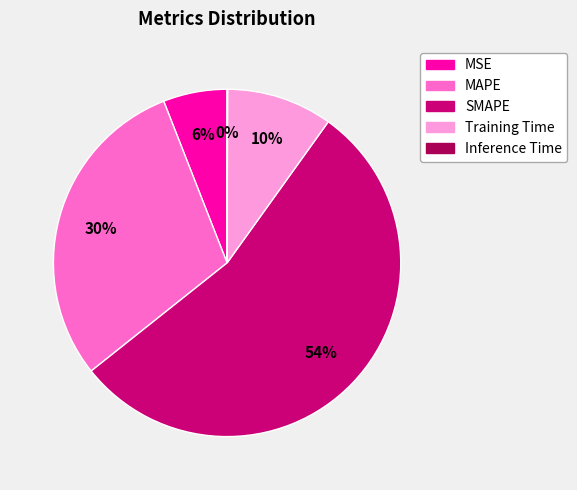

To the nearest percent, what is the combined percentage of MSE and Training Time?

16%